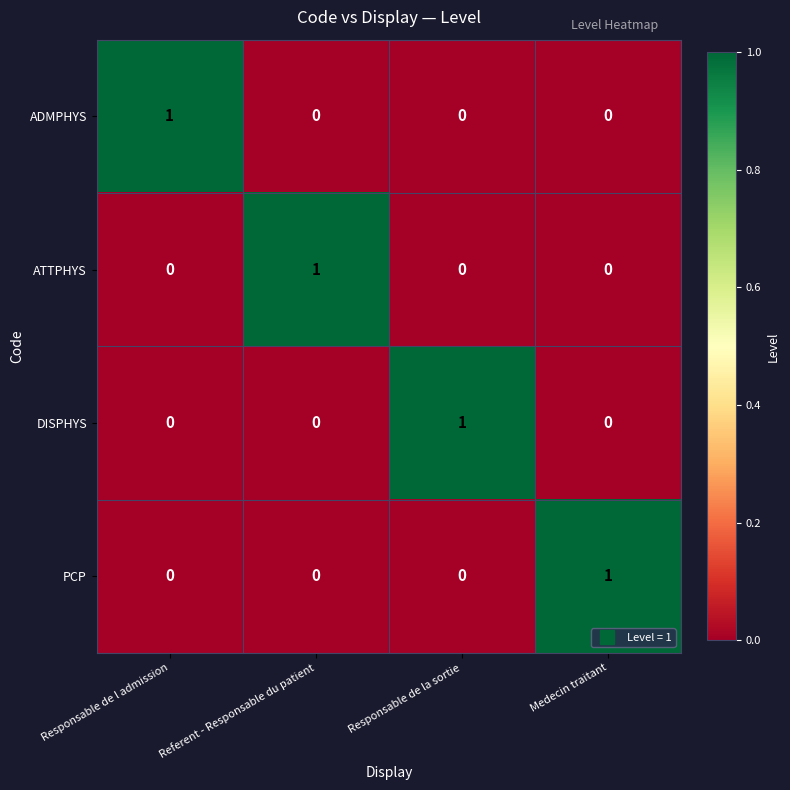

Reading left to right, what are all the values shown in this chart?

ADMPHYS: 1	0	0	0
ATTPHYS: 0	1	0	0
DISPHYS: 0	0	1	0
PCP: 0	0	0	1